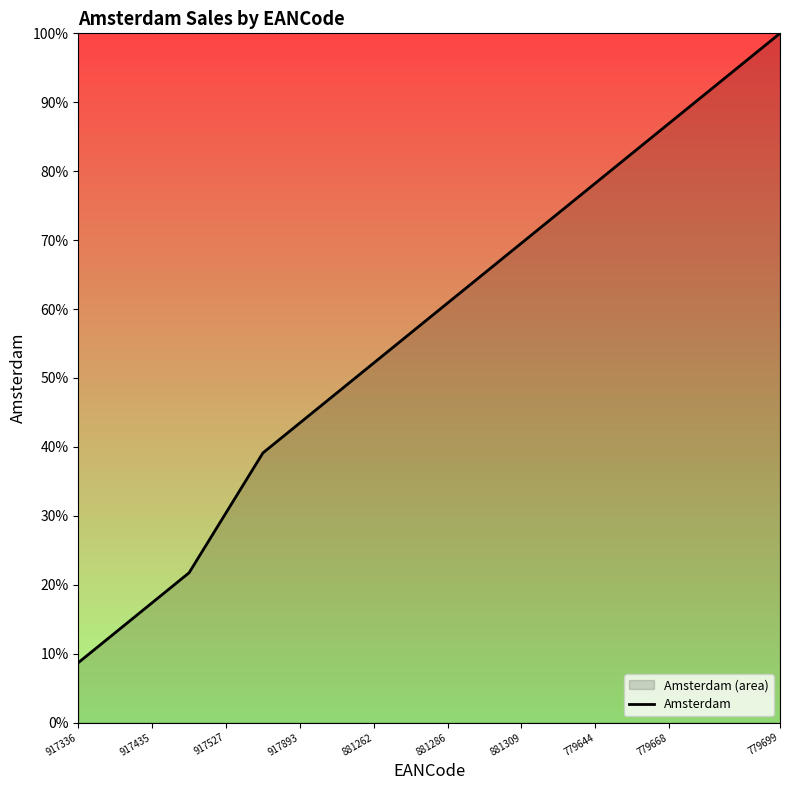

The chart shows a value of 8.3 at 917435. True or false?

False